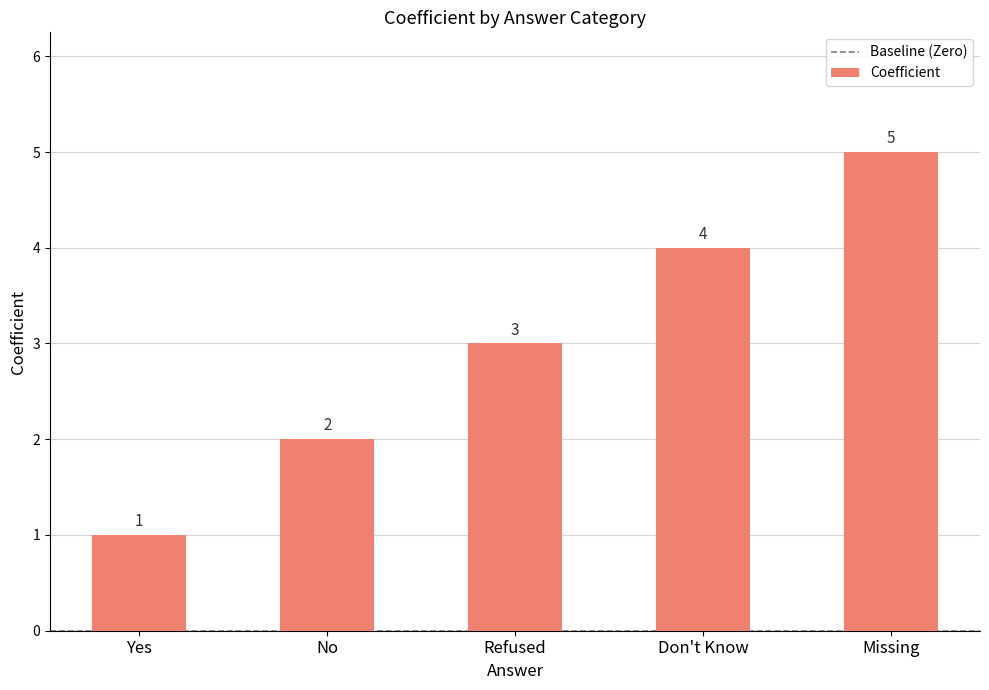

Is it true that the value at Don't Know is 6?

False